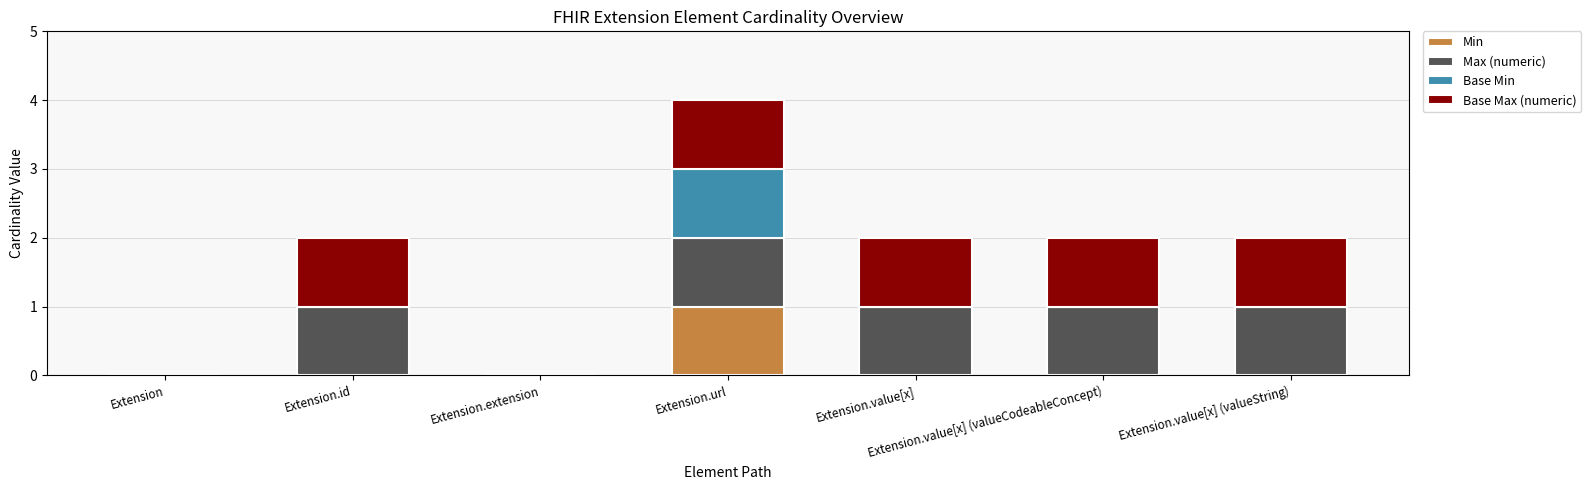

What is the total value across all series at Extension.url?

4